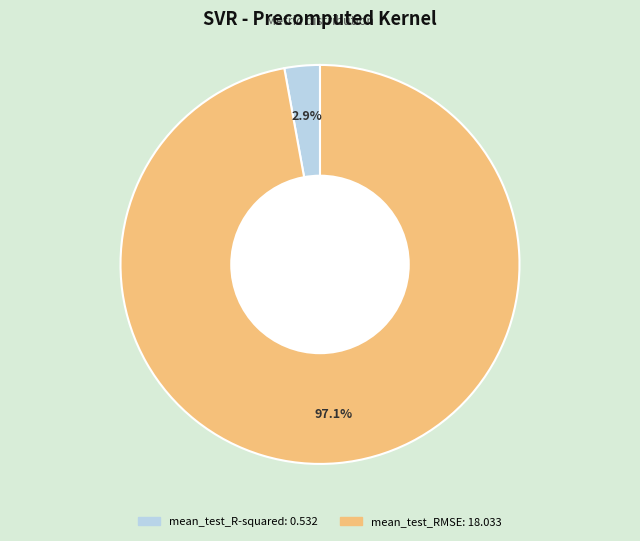

Which slice is the smallest?

mean_test_R-squared